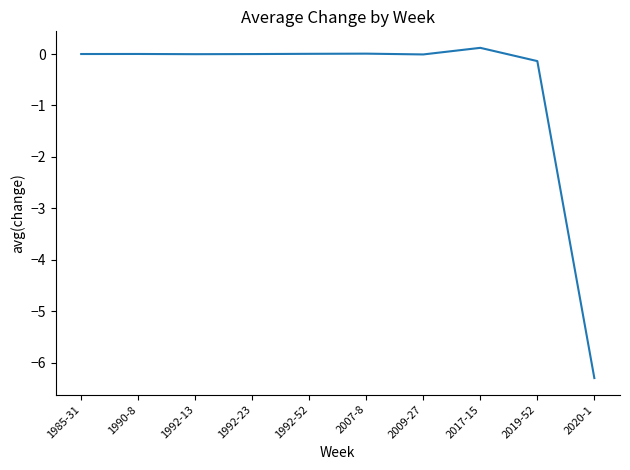

What position from the right is 2020-1?

1